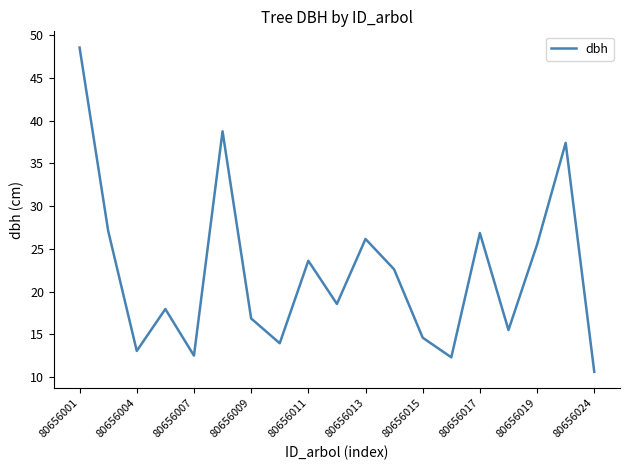

What is the smallest value displayed?

10.6